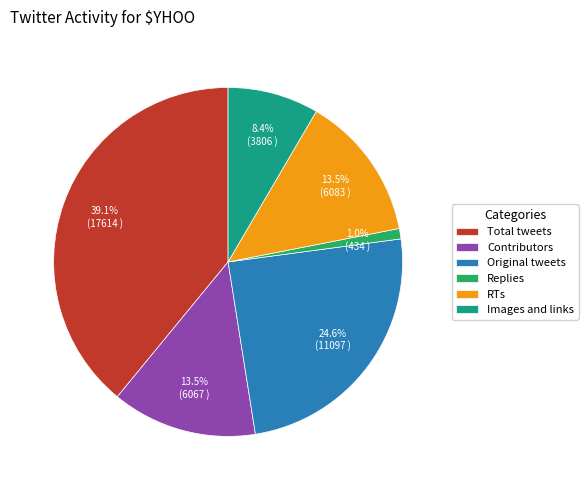

True or false: Total tweets accounts for 33% of the total.

False